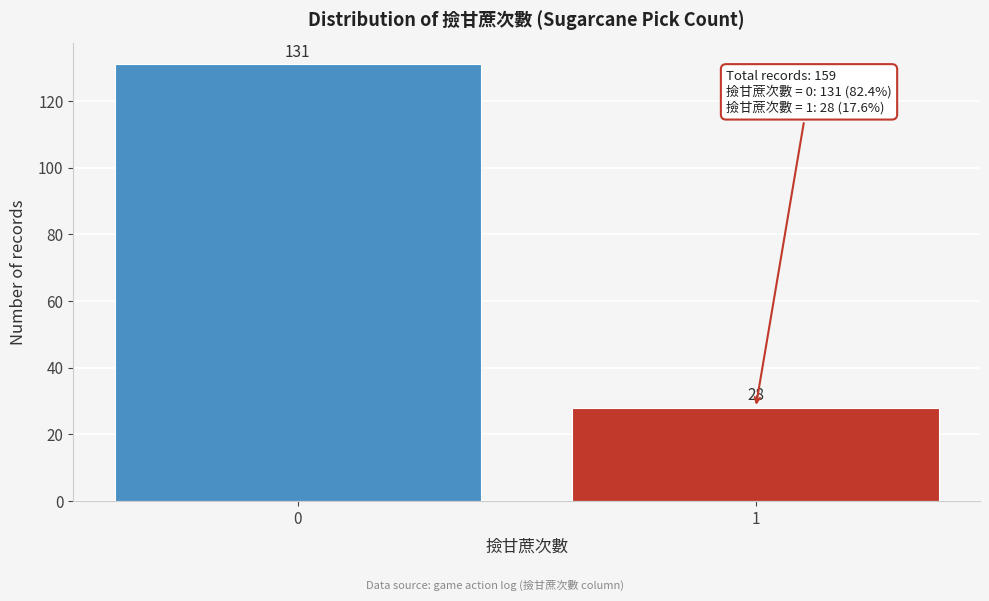

Reading right to left, what are all the values shown in this chart?

1=28	0=131